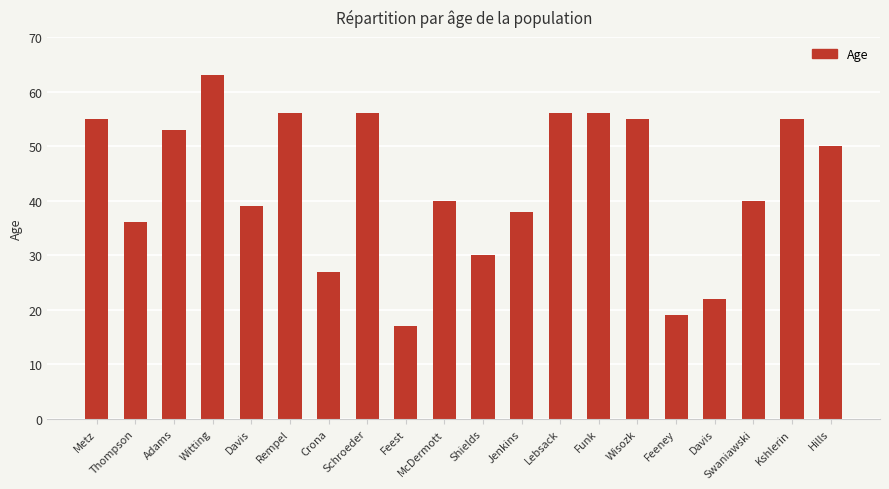

How many bars are there in total?

20